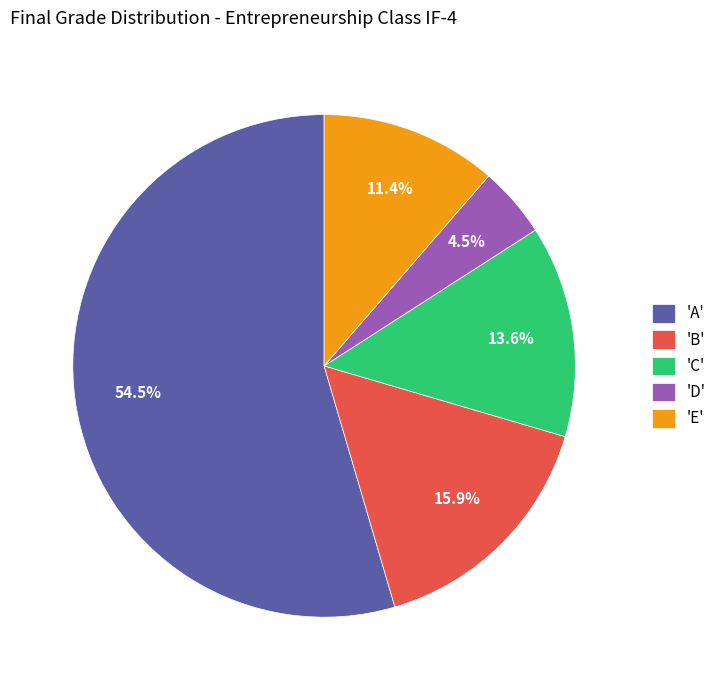

Rank the categories by value from highest to lowest.

'A', 'B', 'C', 'E', 'D'